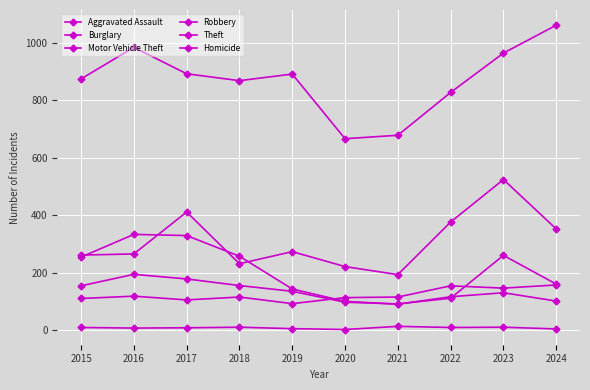

Is this an area chart (filled region under the line)?

No